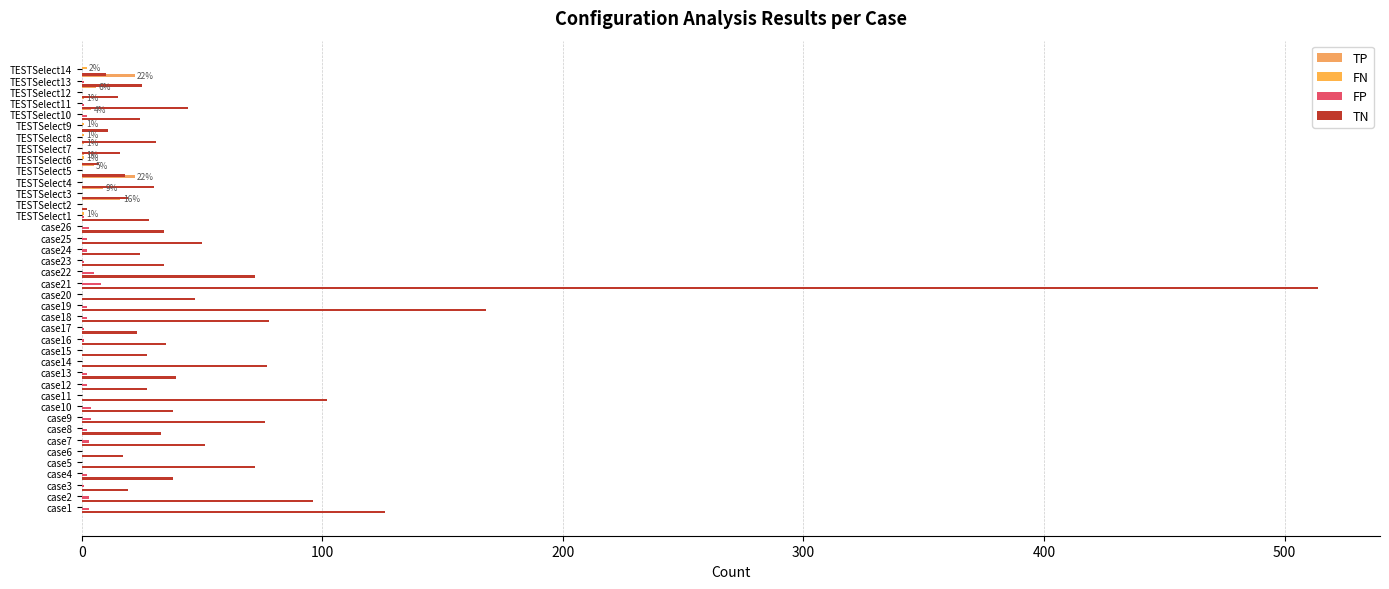

What is the spread (max minus min) of values at case2?

96